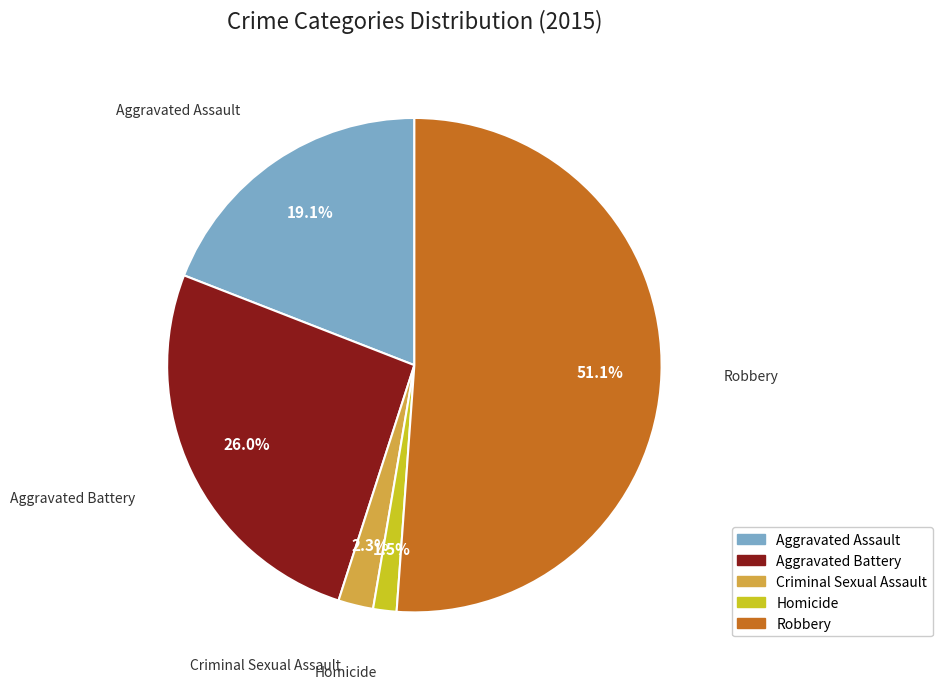

Does any single category account for the majority?

Yes